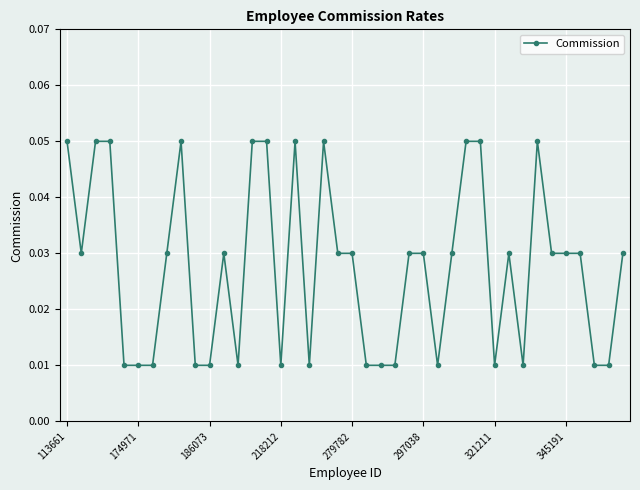

Count the values in the range 0 to 1.

40